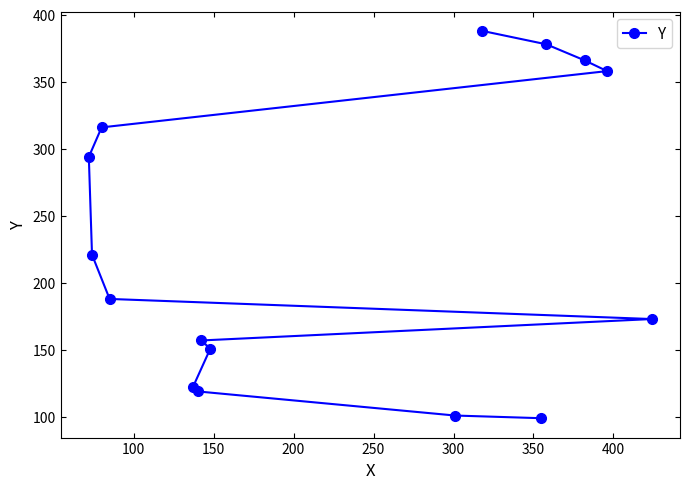

What is the smallest value displayed?

99